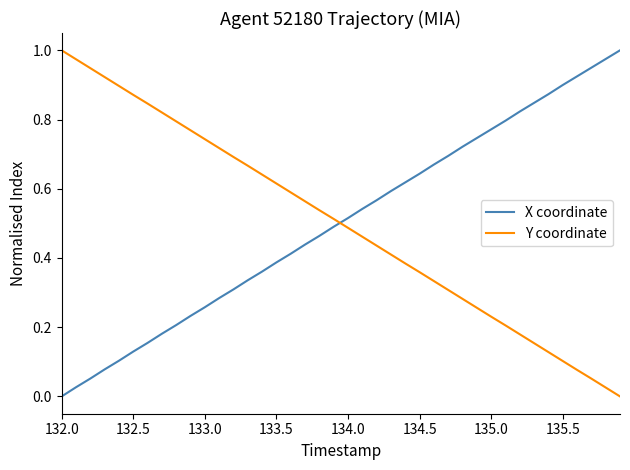

Which series ends up on top after the final intersection of Y coordinate and X coordinate?

X coordinate